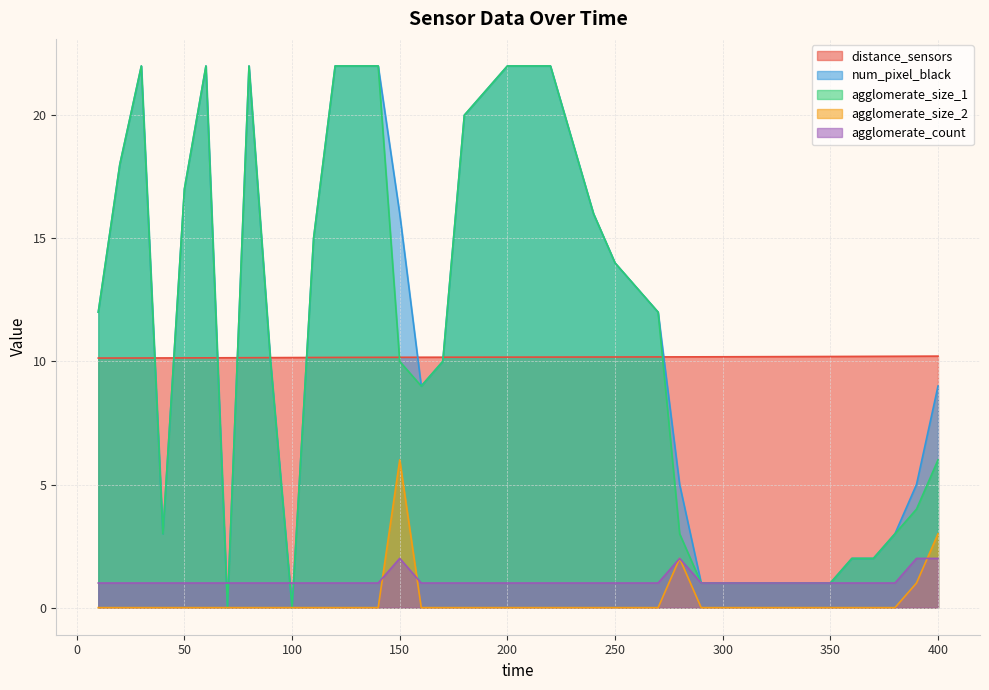

Reading left to right, extract all data points from this chart.

distance_sensors: 10.1	10.1	10.1	10.1	10.1	10.1	10.1	10.2	10.2	10.2	10.2	10.2	10.2	10.2	10.2	10.2	10.2	10.2	10.2	10.2	10.2	10.2	10.2	10.2	10.2	10.2	10.2	10.2	10.2	10.2	10.2	10.2	10.2	10.2	10.2	10.2	10.2	10.2	10.2	10.2
num_pixel_black: 12.0	18.0	22.0	3.0	17.0	22.0	0.0	22.0	10.0	0.0	15.0	22.0	22.0	22.0	16.0	9.0	10.0	20.0	21.0	22.0	22.0	22.0	19.0	16.0	14.0	13.0	12.0	5.0	1.0	1.0	1.0	1.0	1.0	1.0	1.0	2.0	2.0	3.0	5.0	9.0
agglomerate_size_1: 12.0	18.0	22.0	3.0	17.0	22.0	0.0	22.0	10.0	0.0	15.0	22.0	22.0	22.0	10.0	9.0	10.0	20.0	21.0	22.0	22.0	22.0	19.0	16.0	14.0	13.0	12.0	3.0	1.0	1.0	1.0	1.0	1.0	1.0	1.0	2.0	2.0	3.0	4.0	6.0
agglomerate_size_2: 0.0	0.0	0.0	0.0	0.0	0.0	0.0	0.0	0.0	0.0	0.0	0.0	0.0	0.0	6.0	0.0	0.0	0.0	0.0	0.0	0.0	0.0	0.0	0.0	0.0	0.0	0.0	2.0	0.0	0.0	0.0	0.0	0.0	0.0	0.0	0.0	0.0	0.0	1.0	3.0
agglomerate_count: 1.0	1.0	1.0	1.0	1.0	1.0	1.0	1.0	1.0	1.0	1.0	1.0	1.0	1.0	2.0	1.0	1.0	1.0	1.0	1.0	1.0	1.0	1.0	1.0	1.0	1.0	1.0	2.0	1.0	1.0	1.0	1.0	1.0	1.0	1.0	1.0	1.0	1.0	2.0	2.0